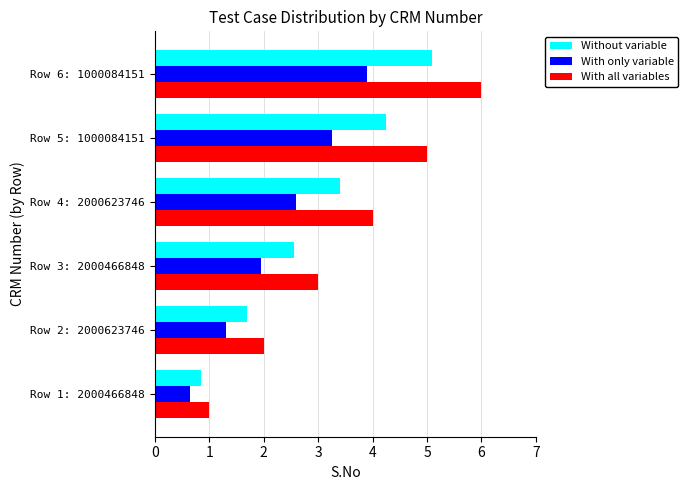

Which category has the lowest value in the Without variable series?

Row 1: 2000466848